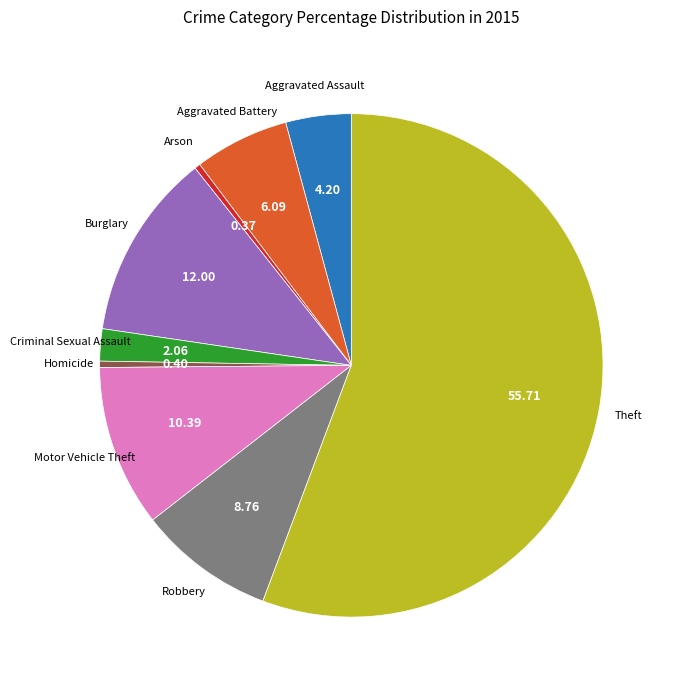

How many slices are in this pie chart?

9